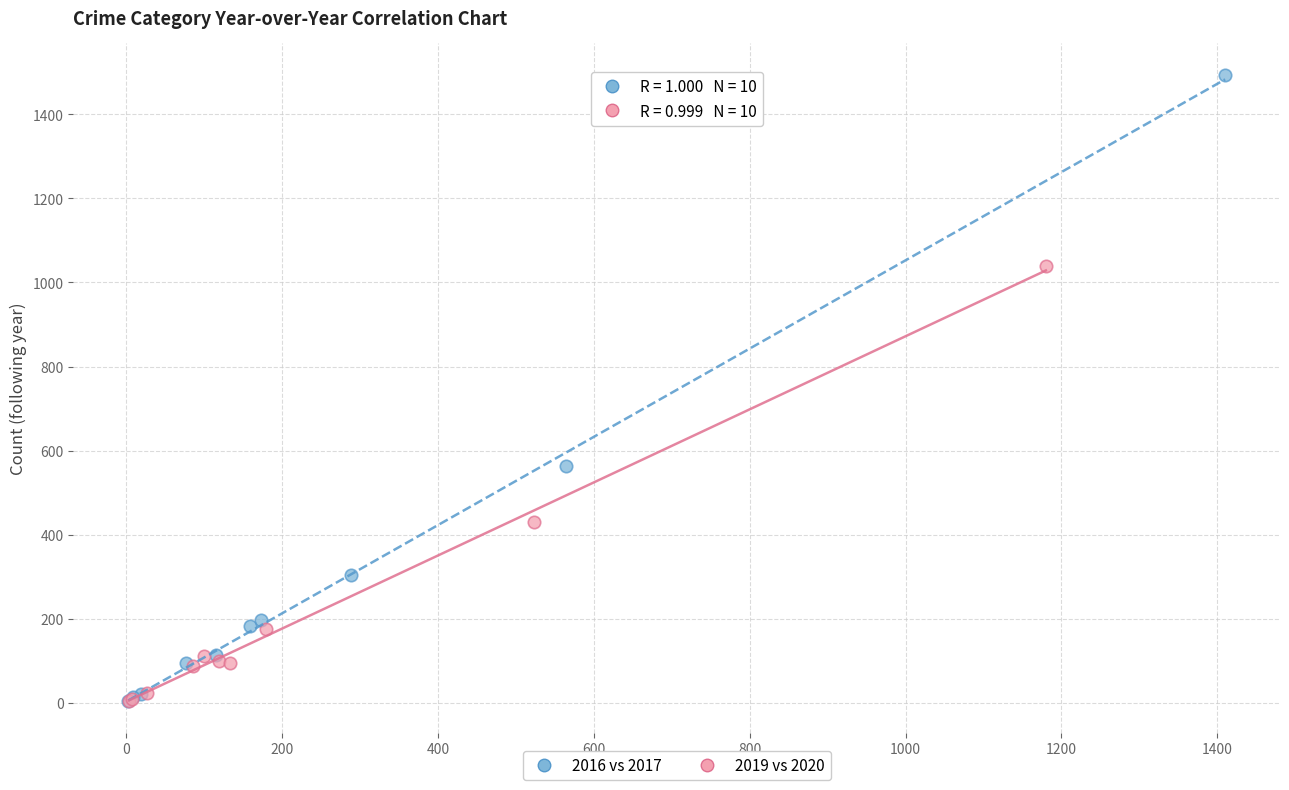

Which series contains the highest Y value?

2016 vs 2017